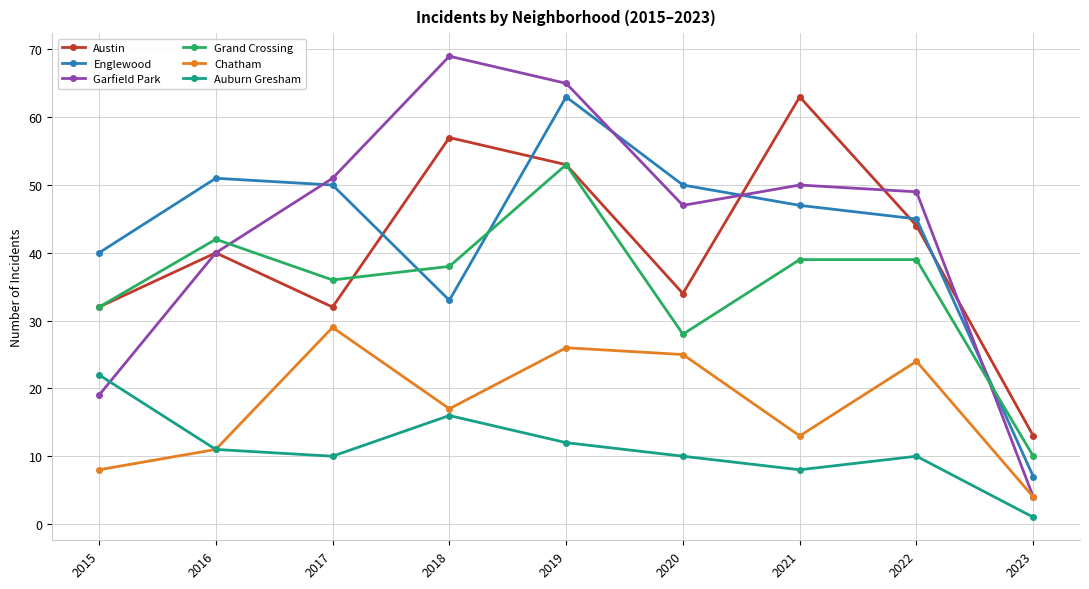

Which series has the largest range (max minus min)?

Garfield Park